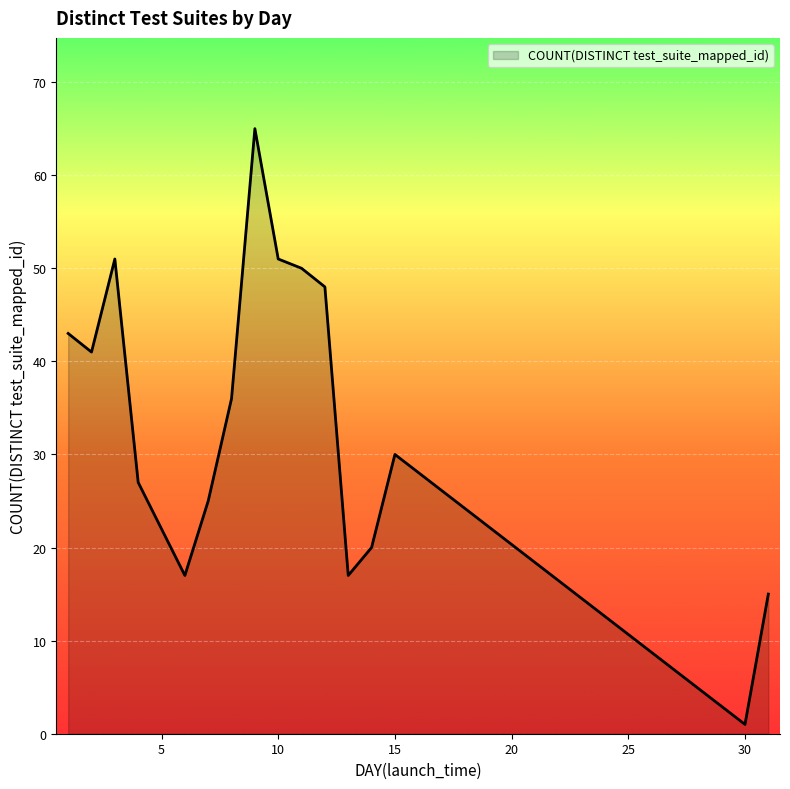

What is the maximum value shown in the chart?

65